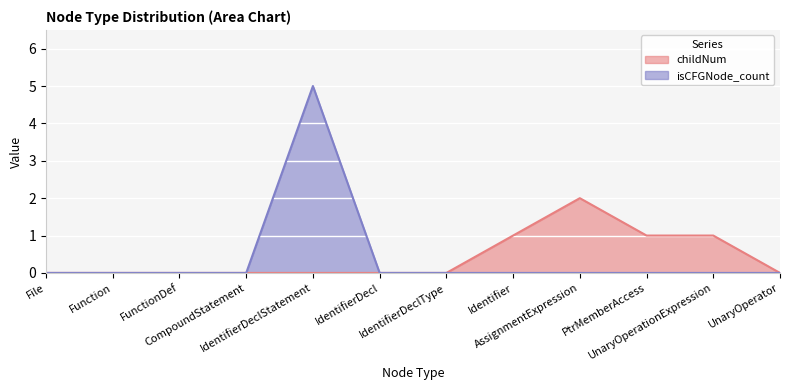

Rank the categories by isCFGNode_count value from lowest to highest.

File, Function, FunctionDef, CompoundStatement, IdentifierDecl, IdentifierDeclType, Identifier, AssignmentExpression, PtrMemberAccess, UnaryOperationExpression, UnaryOperator, IdentifierDeclStatement